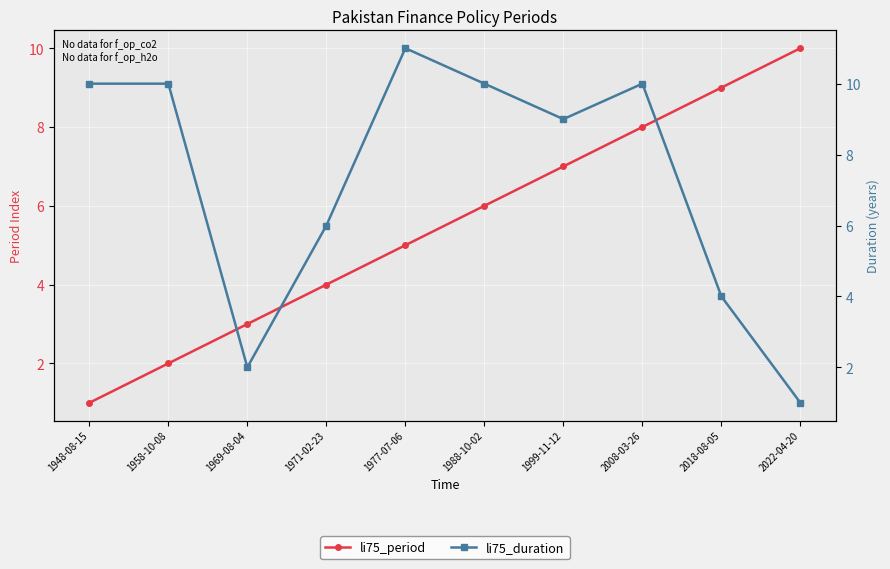

Which series changed the most between 1948-08-15 and 1969-08-04?

li75_duration